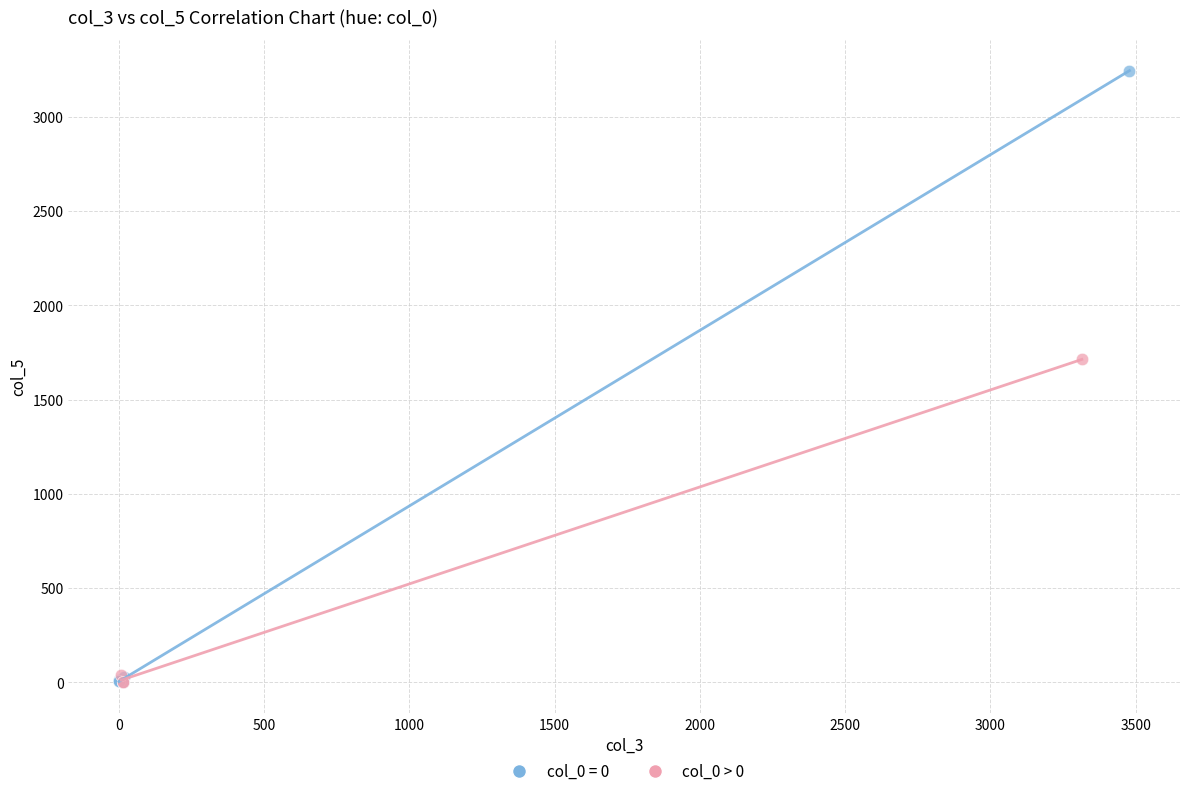

Which series reaches the maximum Y coordinate?

col_0 = 0